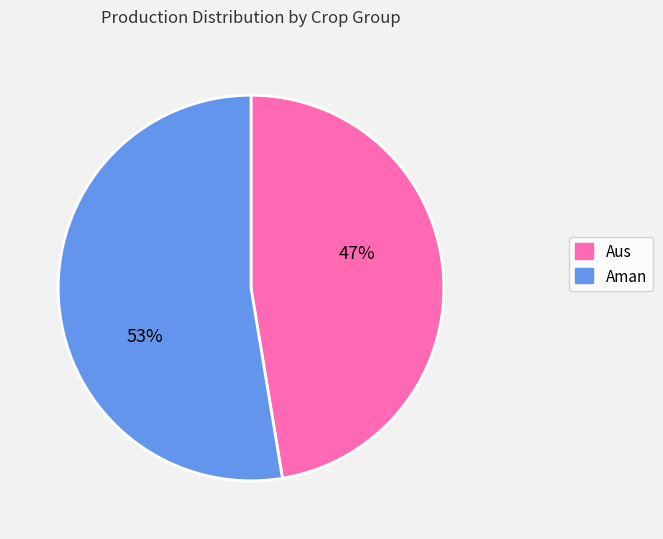

To the nearest percent, what is the average slice percentage?

50%